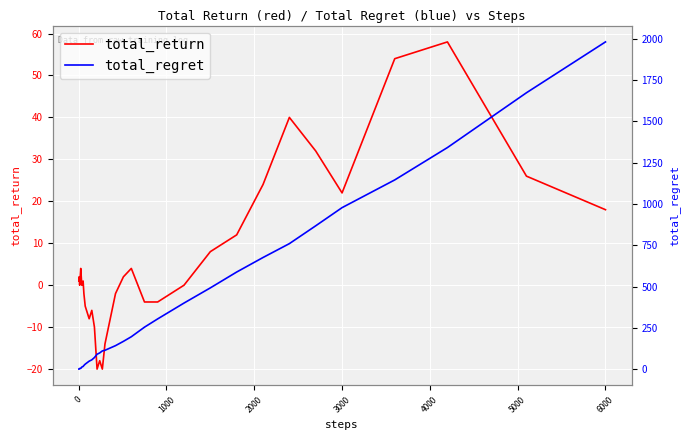

Where is total_return nearest to the value 19?

6000